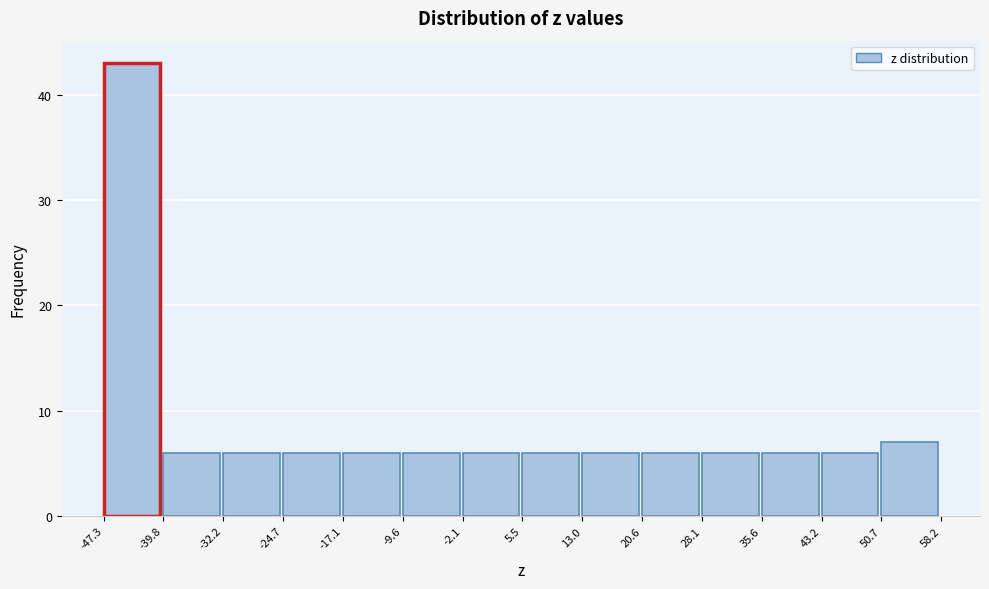

How tall is the bar that spans 5 to 13 on the x-axis? Neither the bar edges nor the heights are printed on the chart, so give them approximately, as read against the axes.

6